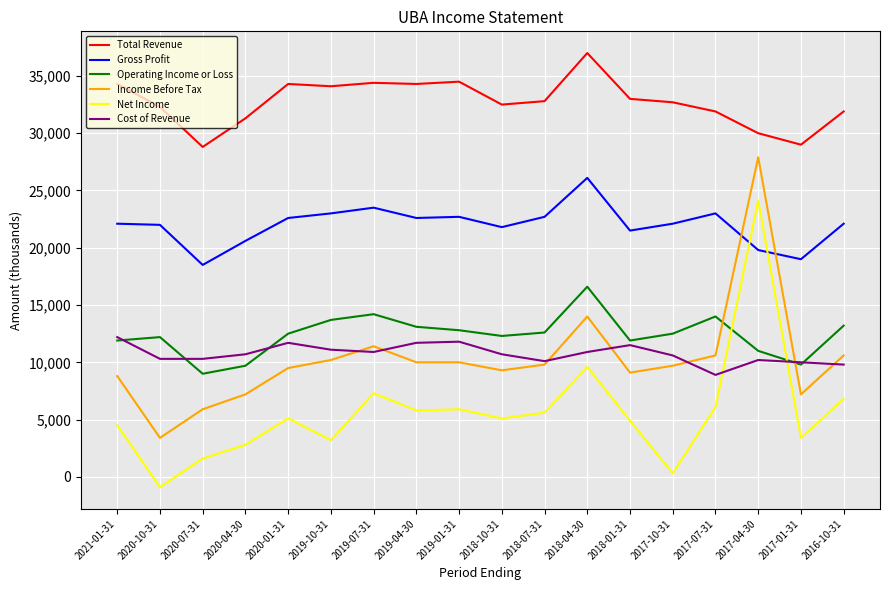

Which series ends up on top after the final intersection of Gross Profit and Net Income?

Gross Profit